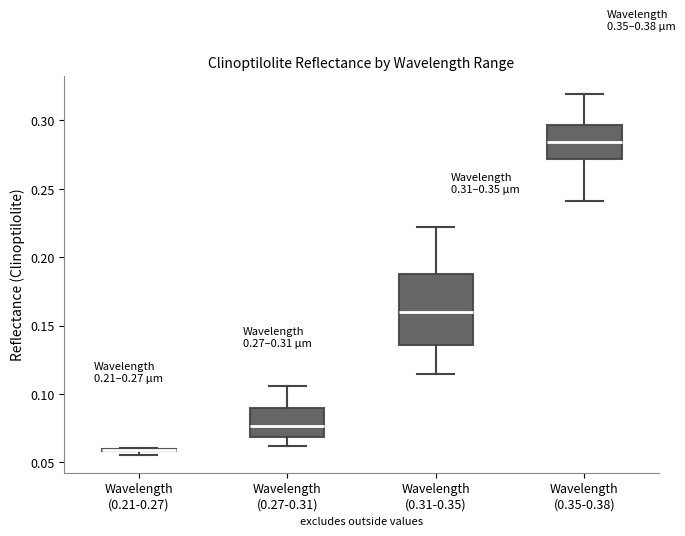

Which box is the tallest, from its lower edge to its upper edge?

Wavelength (0.31-0.35)